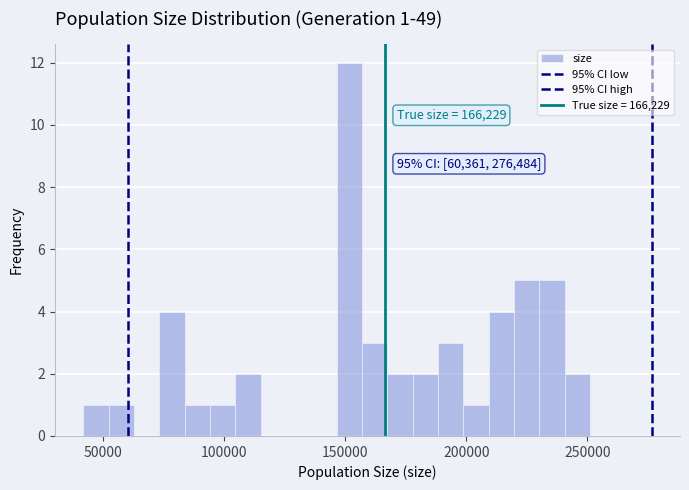

Around what value on the x-axis is the tallest bar? Give the approximate position of its centre, as read against the axis.

150000